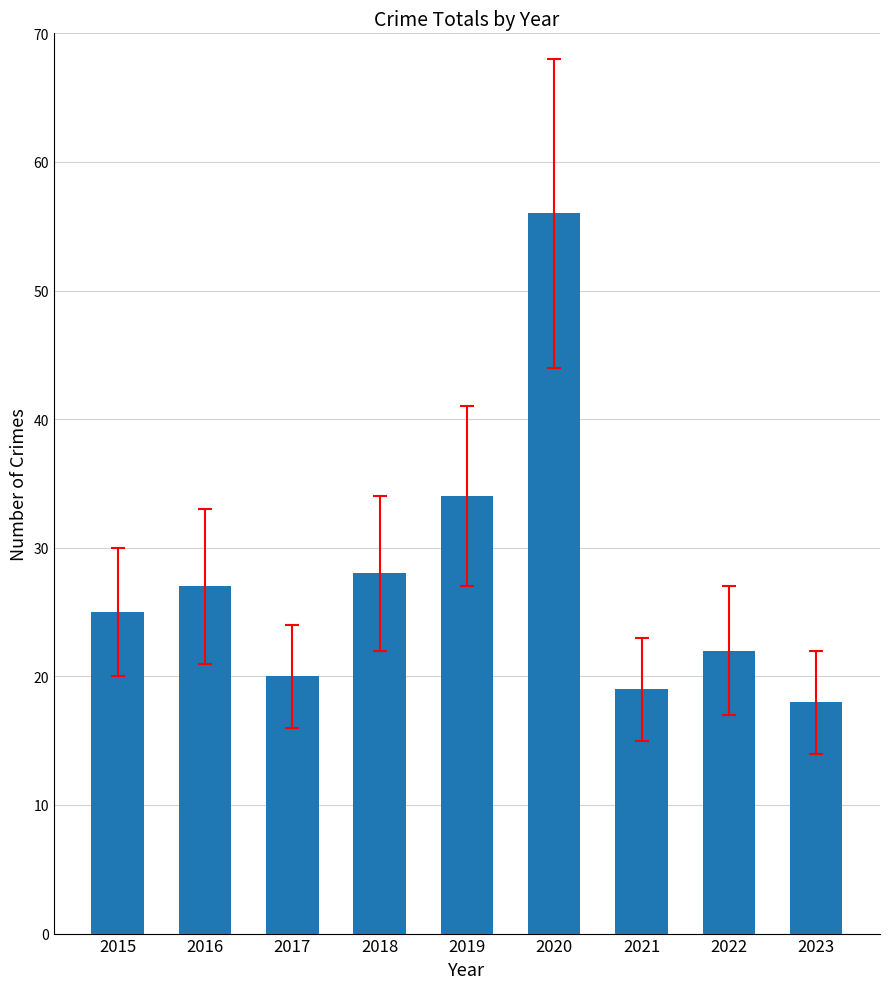

True or false: the data shows 34 at 2017.

False